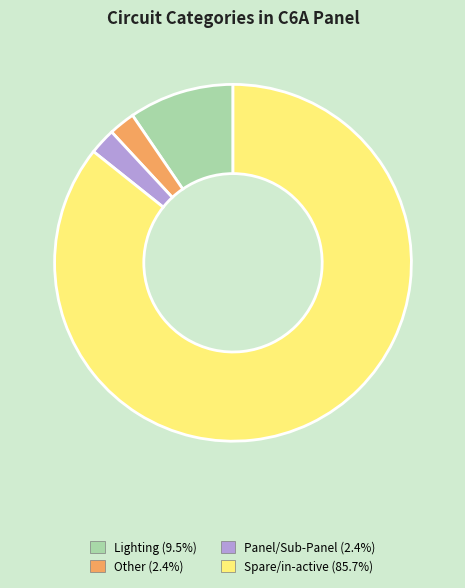

Which category accounts for the majority?

Spare/in-active